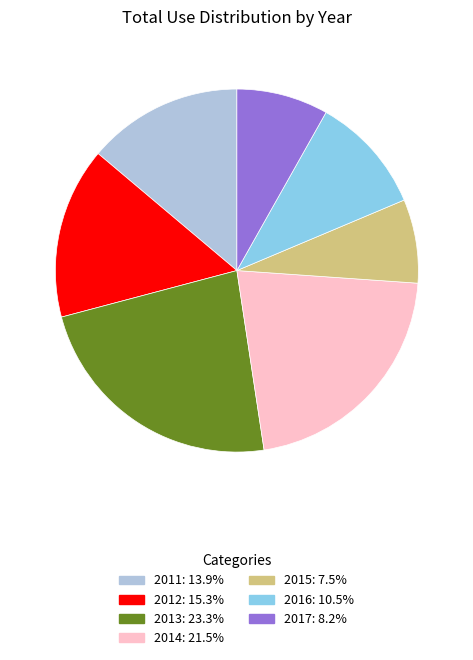

How many slices are in this pie chart?

7